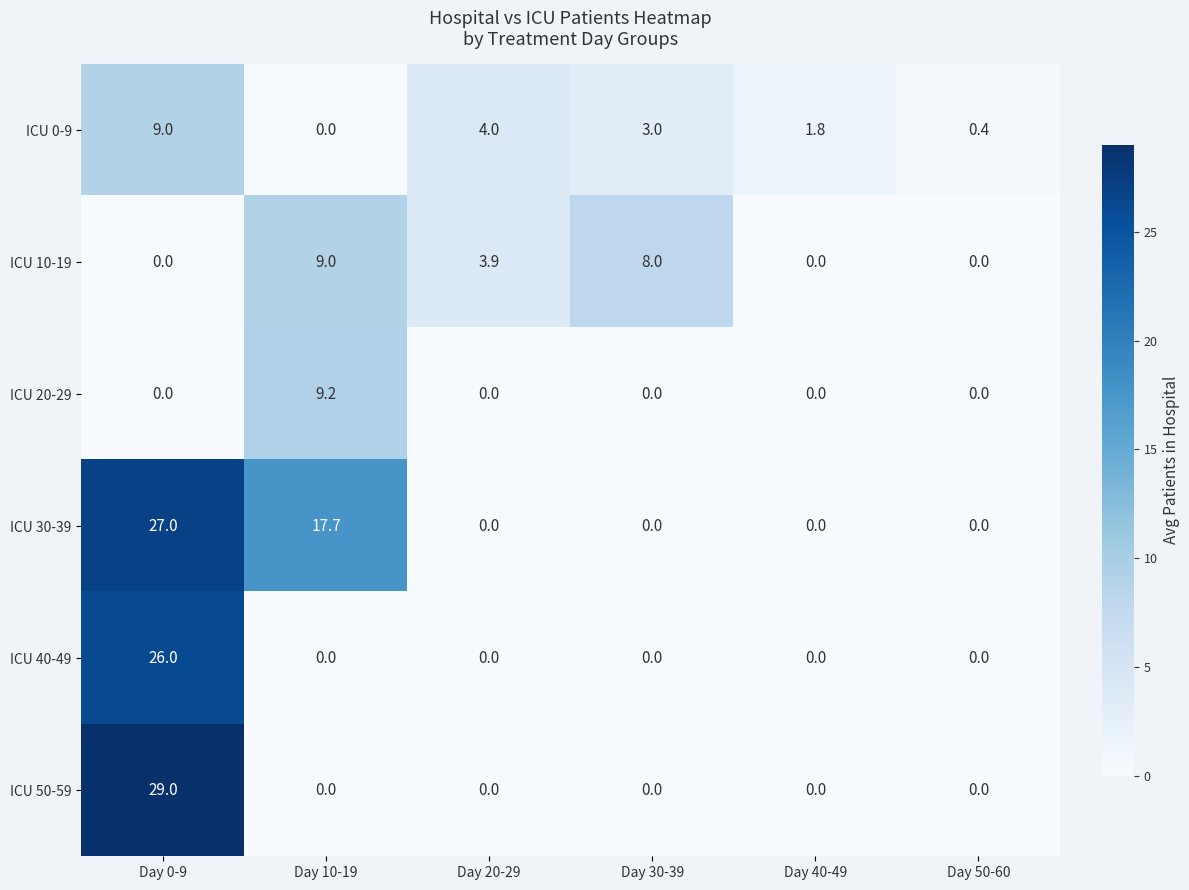

Count the ICU 10-19 values in the range 0 to 8.

5